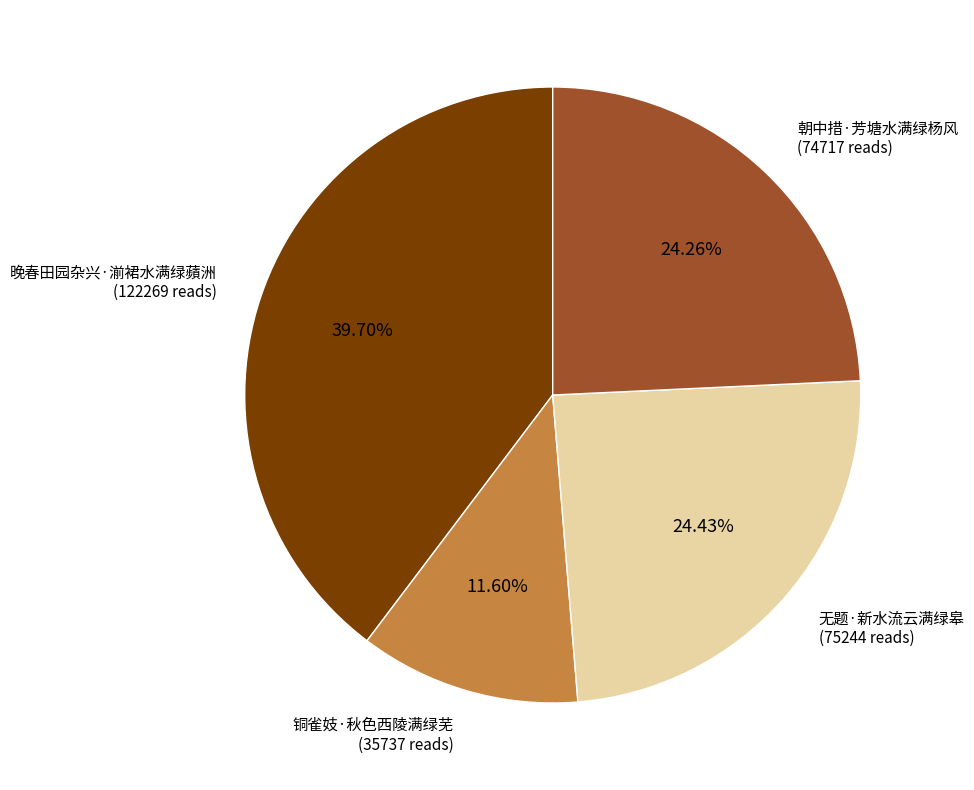

Count the number of slices in the pie.

4